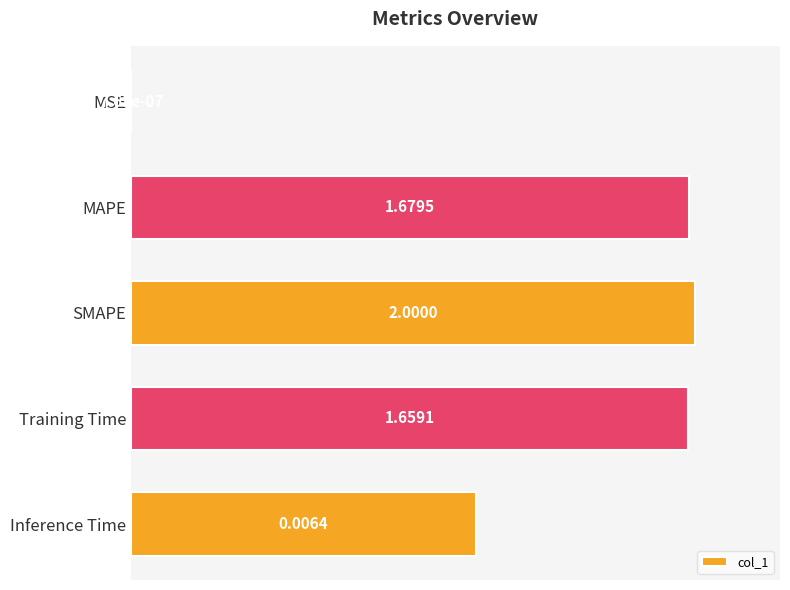

How many data points are above 0?

4